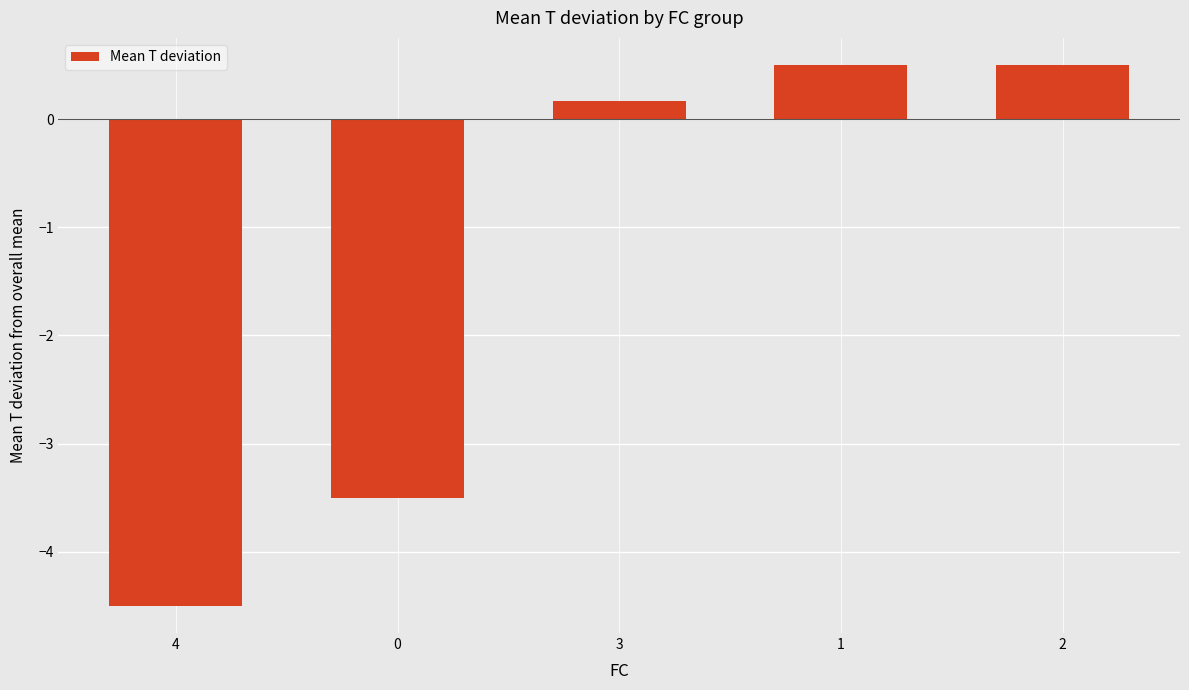

What is the label of the 4th bar from the left?

1